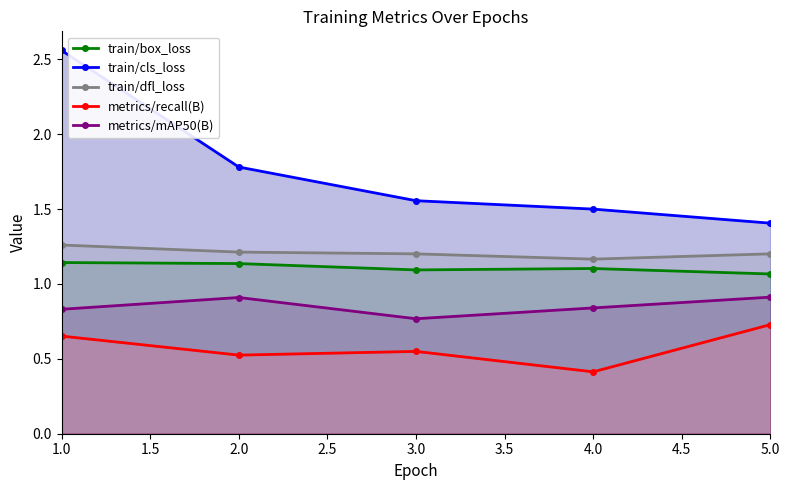

Which series has the largest range (max minus min)?

train/cls_loss